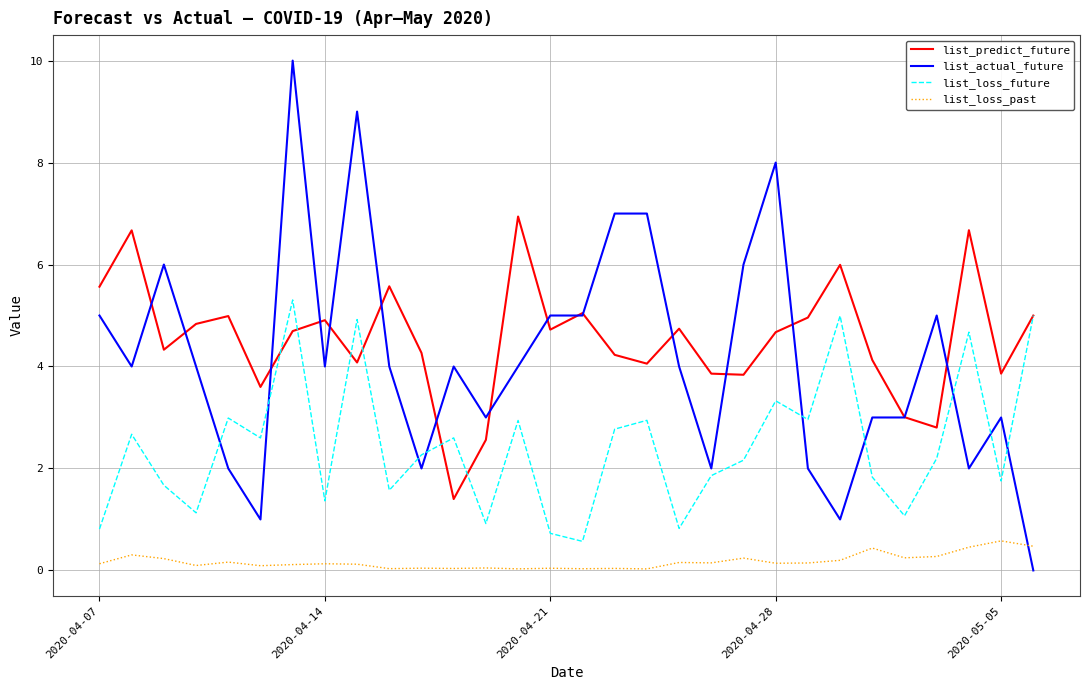

True or false: list_actual_future has more than 0 interior local peaks.

True